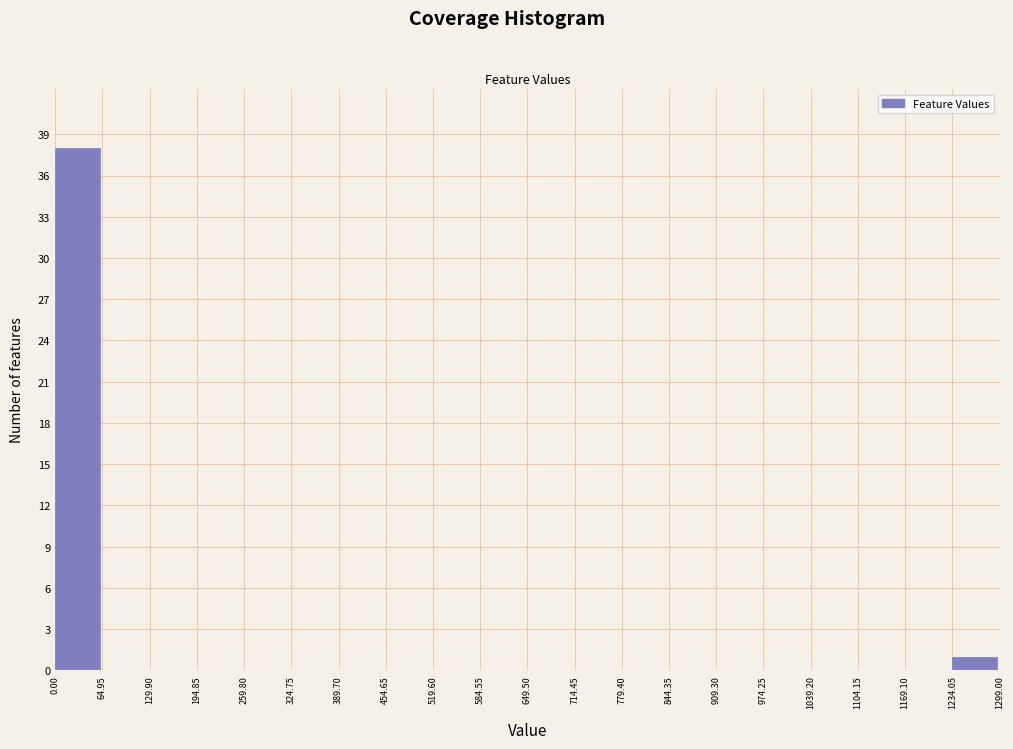

Reading left to right, list every bar in this chart as the range it spans on the x-axis followed by its height. The values are not printed on the chart, so give them approximately, as read against the axis.

0.00 to 64.95: 38
64.95 to 129.90: 0
129.90 to 194.85: 0
194.85 to 259.80: 0
259.80 to 324.75: 0
324.75 to 389.70: 0
389.70 to 454.65: 0
454.65 to 519.60: 0
519.60 to 584.55: 0
584.55 to 649.50: 0
649.50 to 714.45: 0
714.45 to 779.40: 0
779.40 to 844.35: 0
844.35 to 909.30: 0
909.30 to 974.25: 0
974.25 to 1039.20: 0
1039.20 to 1104.15: 0
1104.15 to 1169.10: 0
1169.10 to 1234.05: 0
1234.05 to 1299.00: 1